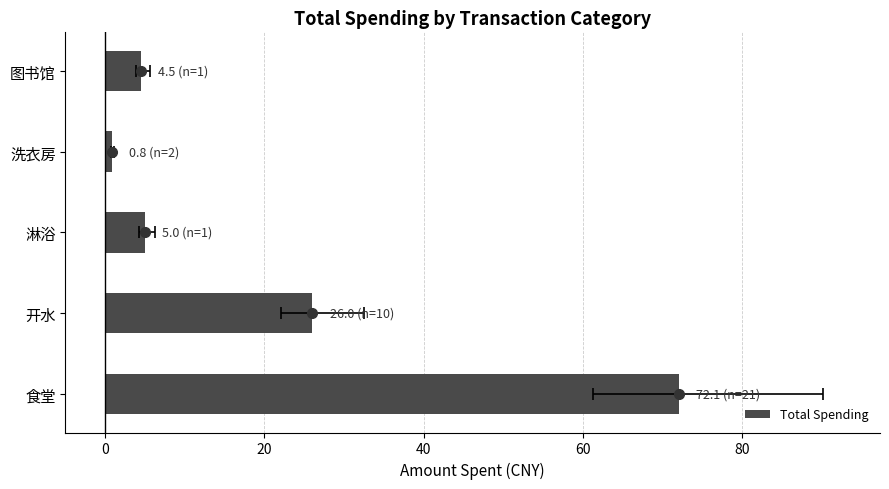

What is the smallest value displayed?

0.8